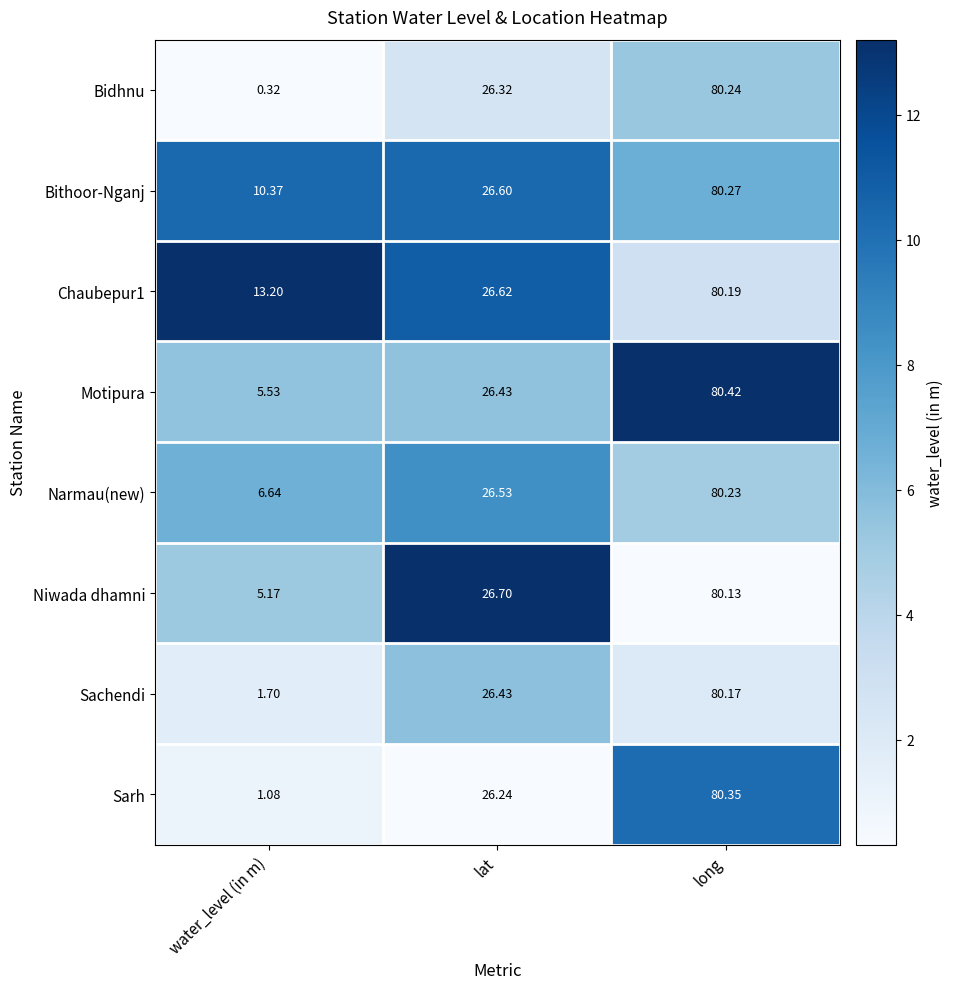

List the labels in order of Sarh value, smallest first.

water_level (in m), lat, long